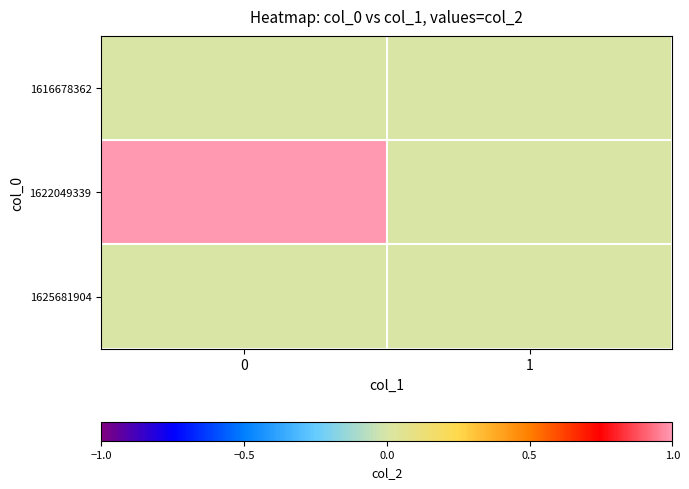

Count the number of data series in this chart.

3